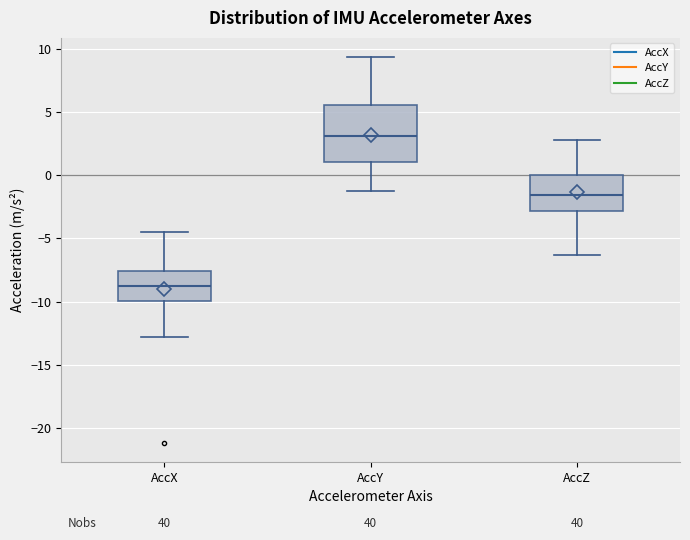

Reading left to right, read every box against the y-axis: the position of its median line, the range the box covers, and the ends of its whiskers. The values are not printed on the chart, so give them approximately, as read against the axis.

AccX: median -9.0, box -10.0 to -7.5, whiskers -13.0 to -4.5
AccY: median 3.0, box 1.0 to 5.5, whiskers -1.5 to 9.5
AccZ: median -1.5, box -3.0 to 0.0, whiskers -6.5 to 3.0